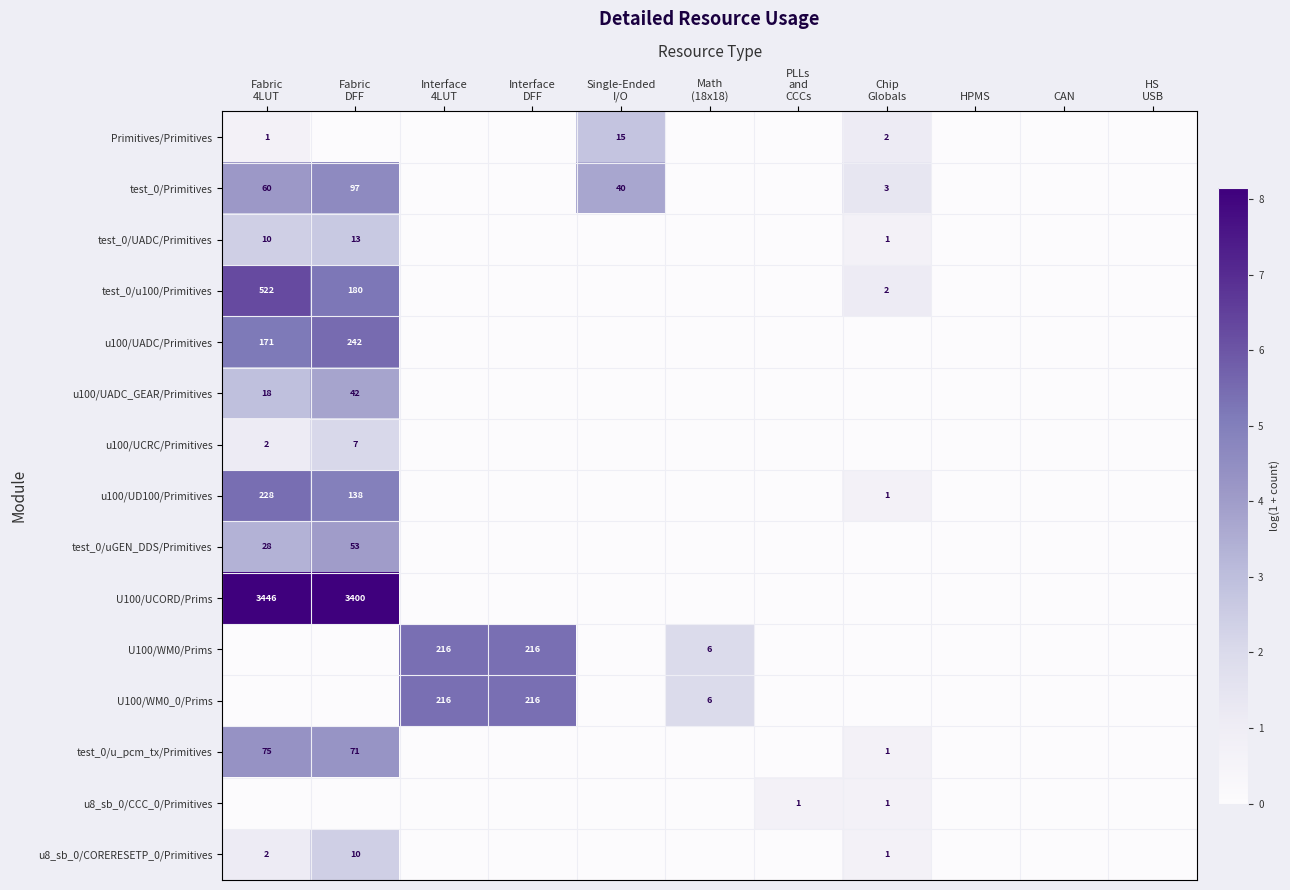

Is it true that test_0/uGEN_DDS/Primitives equals 0.0 at Interface 4LUT?

True